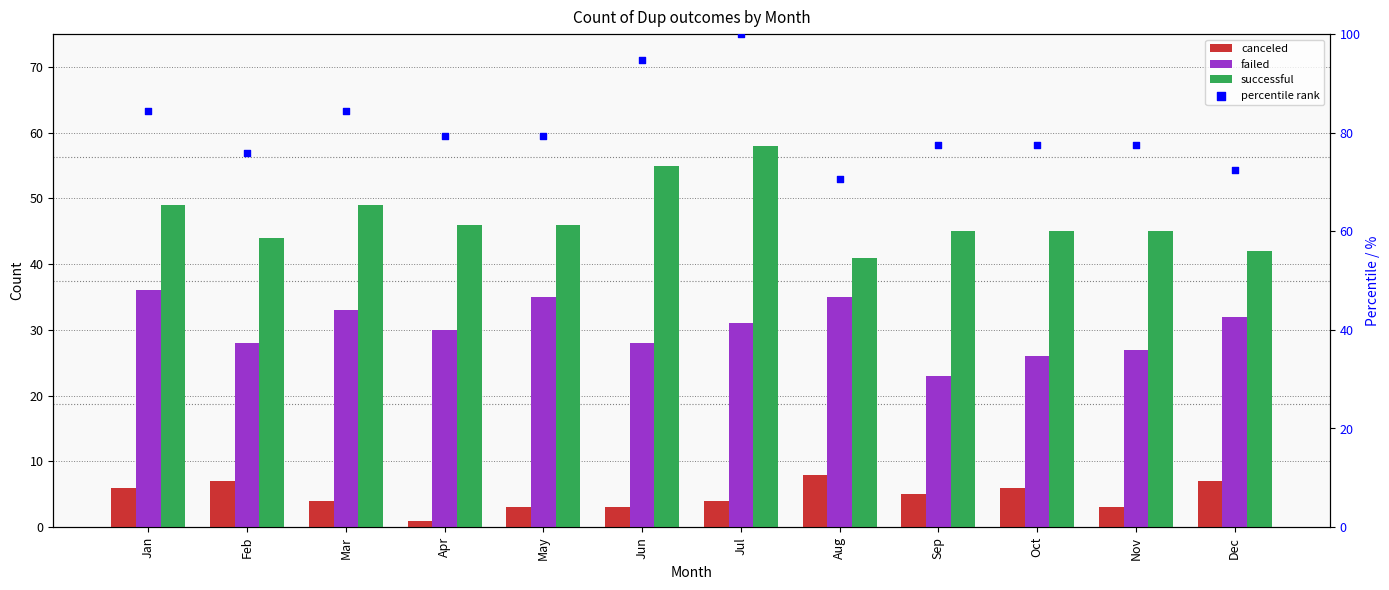

Is the value of successful at Jan greater than the value of canceled at May?

Yes